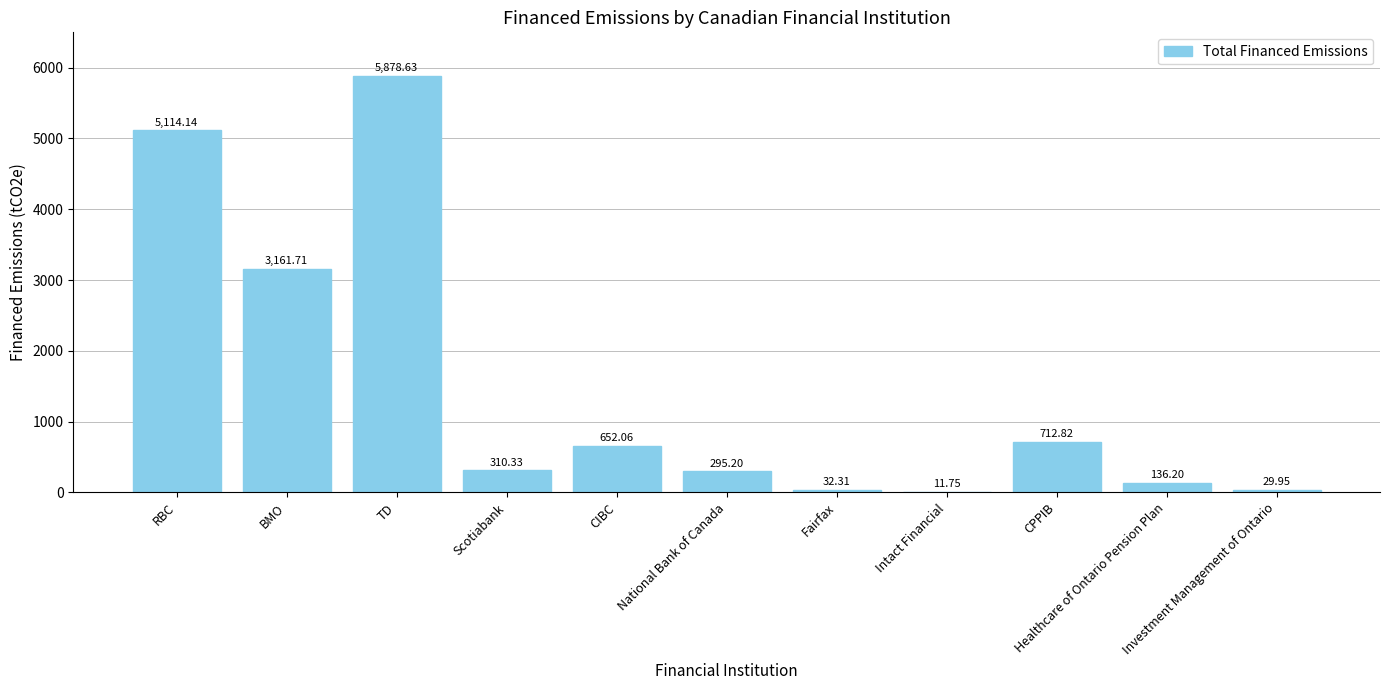

Between BMO and Healthcare of Ontario Pension Plan, which is larger?

BMO